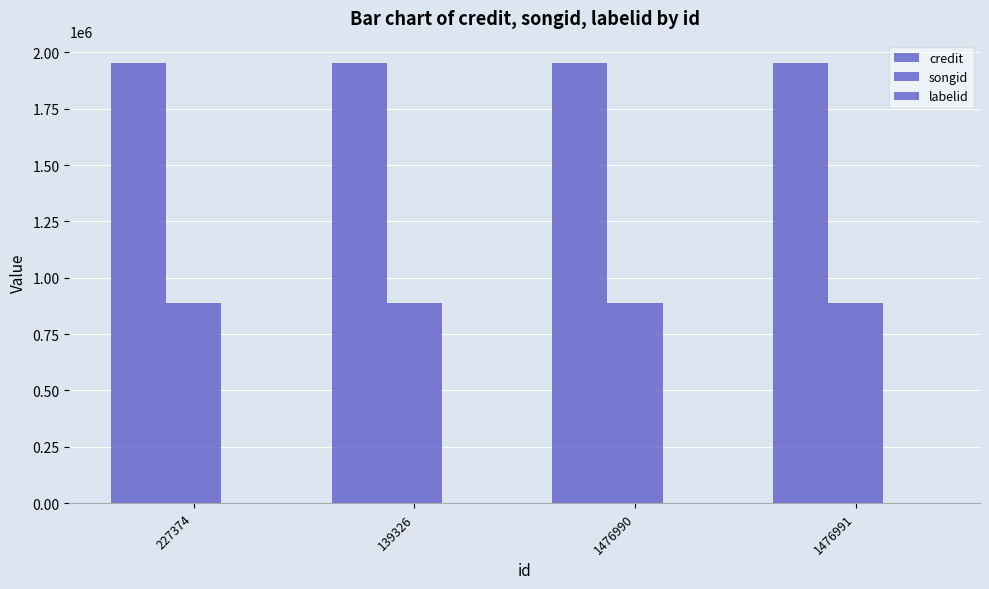

Is it true that credit equals 1276615 at 1476991?

False